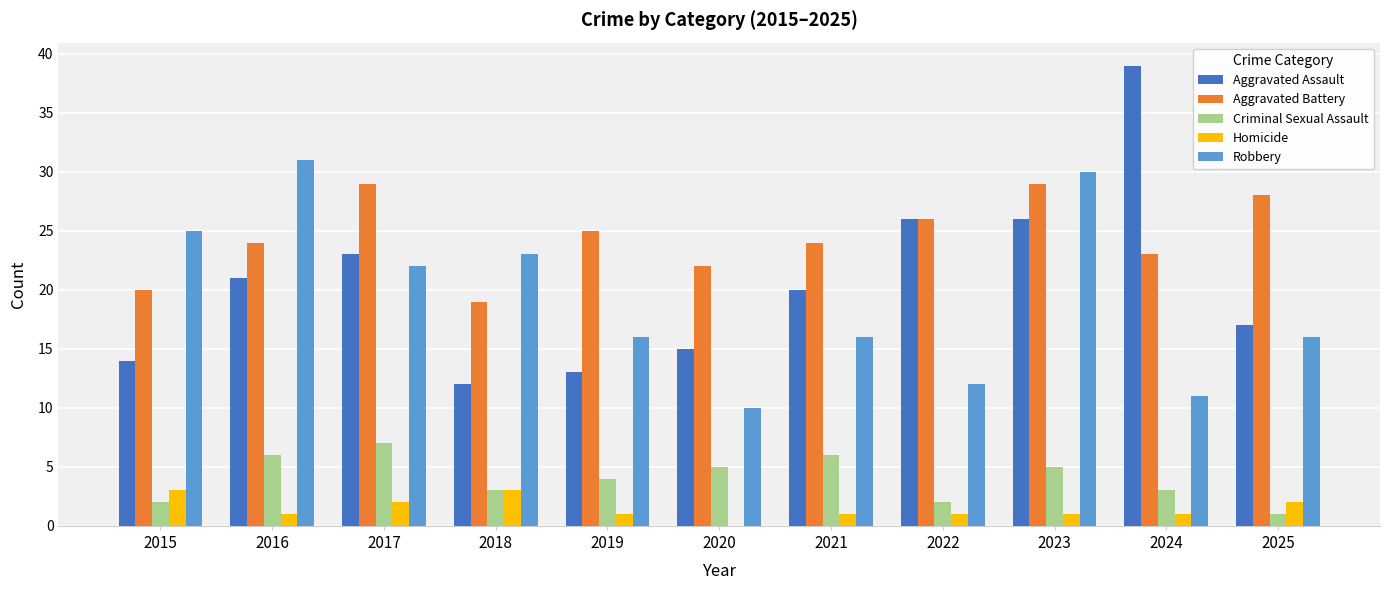

Reading right to left, list all the values displayed in this chart.

Aggravated Assault: 2025=17	2024=39	2023=26	2022=26	2021=20	2020=15	2019=13	2018=12	2017=23	2016=21	2015=14
Aggravated Battery: 2025=28	2024=23	2023=29	2022=26	2021=24	2020=22	2019=25	2018=19	2017=29	2016=24	2015=20
Criminal Sexual Assault: 2025=1	2024=3	2023=5	2022=2	2021=6	2020=5	2019=4	2018=3	2017=7	2016=6	2015=2
Homicide: 2025=2	2024=1	2023=1	2022=1	2021=1	2020=0	2019=1	2018=3	2017=2	2016=1	2015=3
Robbery: 2025=16	2024=11	2023=30	2022=12	2021=16	2020=10	2019=16	2018=23	2017=22	2016=31	2015=25